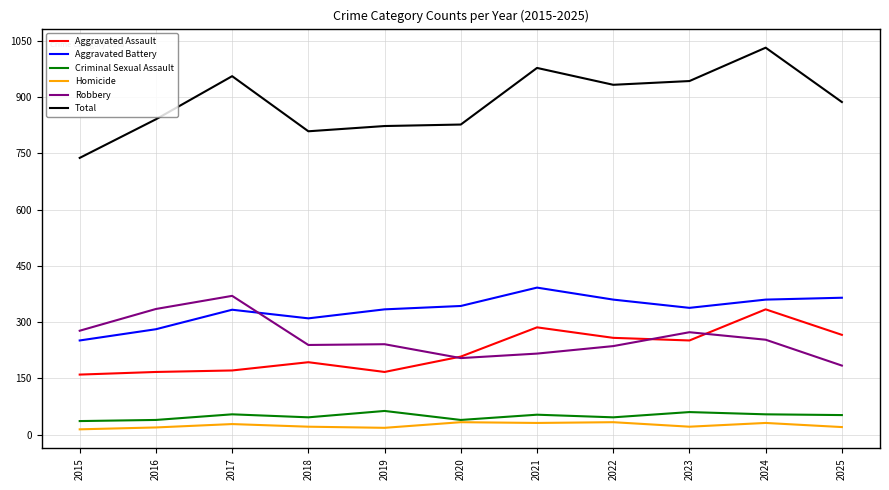

True or false: Aggravated Battery has more than 0 interior local peaks.

True